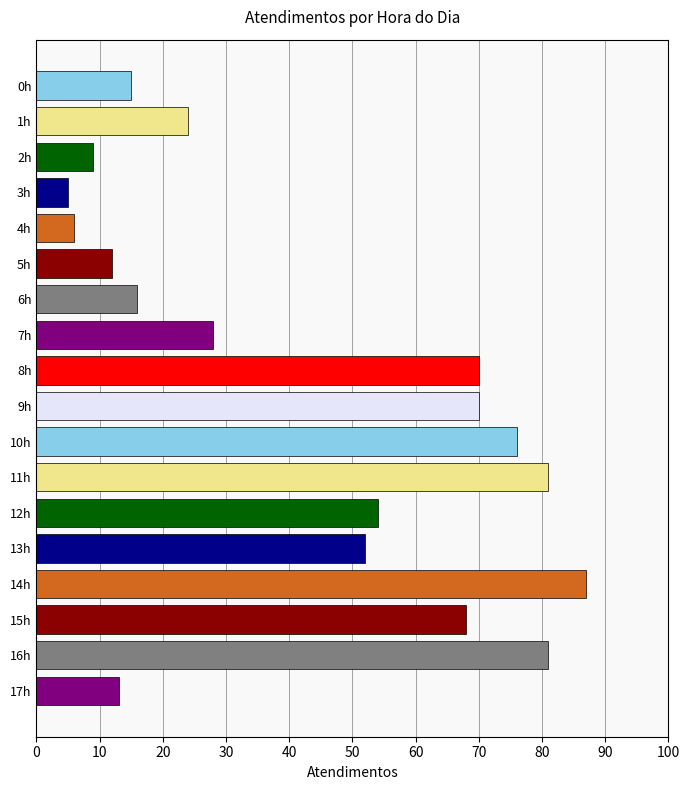

Does the chart contain stacked bars?

No